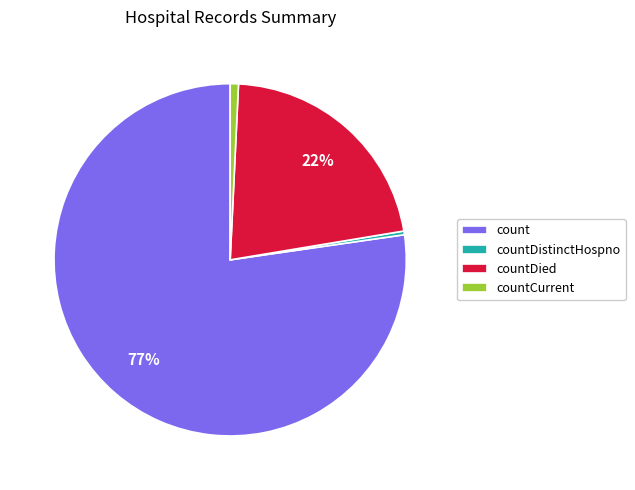

The countDied slice represents 22% of the pie. True or false?

True